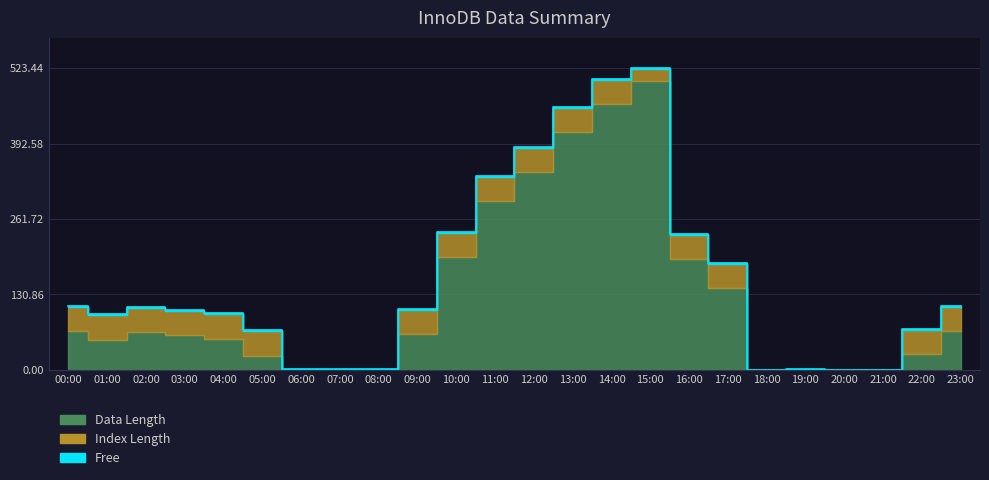

Does the chart display data point markers on the line(s)?

No